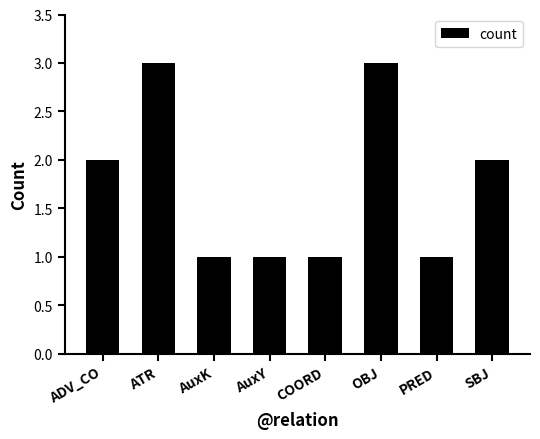

The value at ATR is 1. True or false?

False